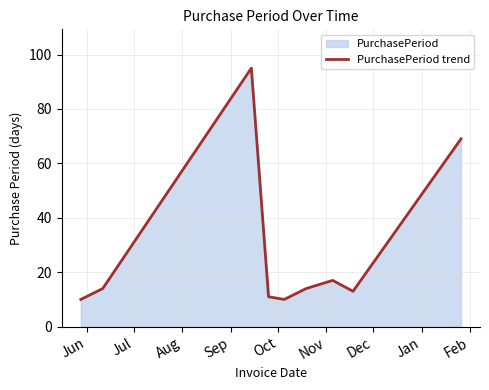

What is the smallest value displayed?

10